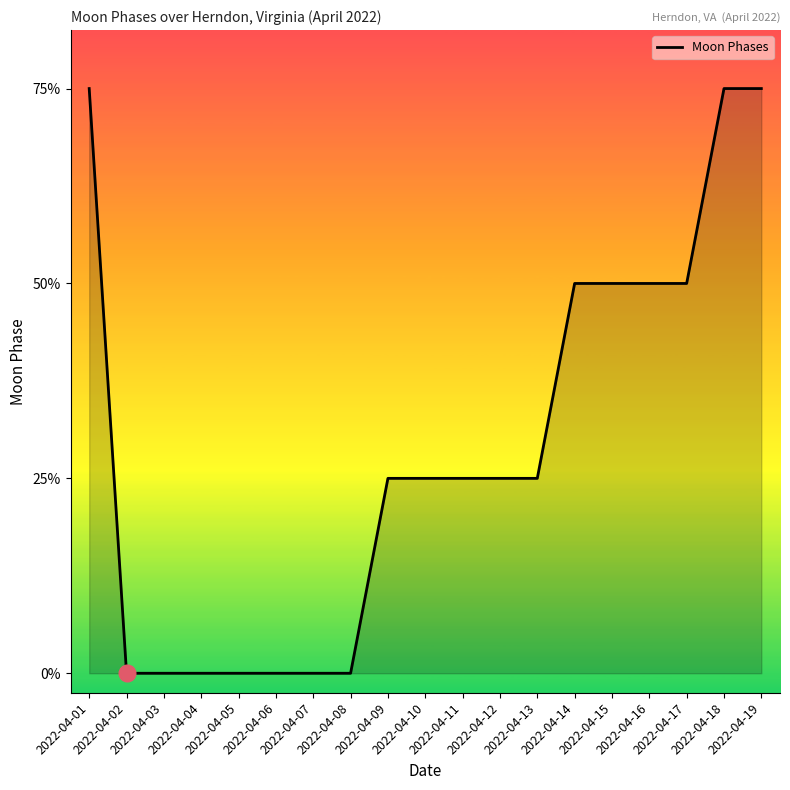

Is this an area chart (filled region under the line)?

Yes